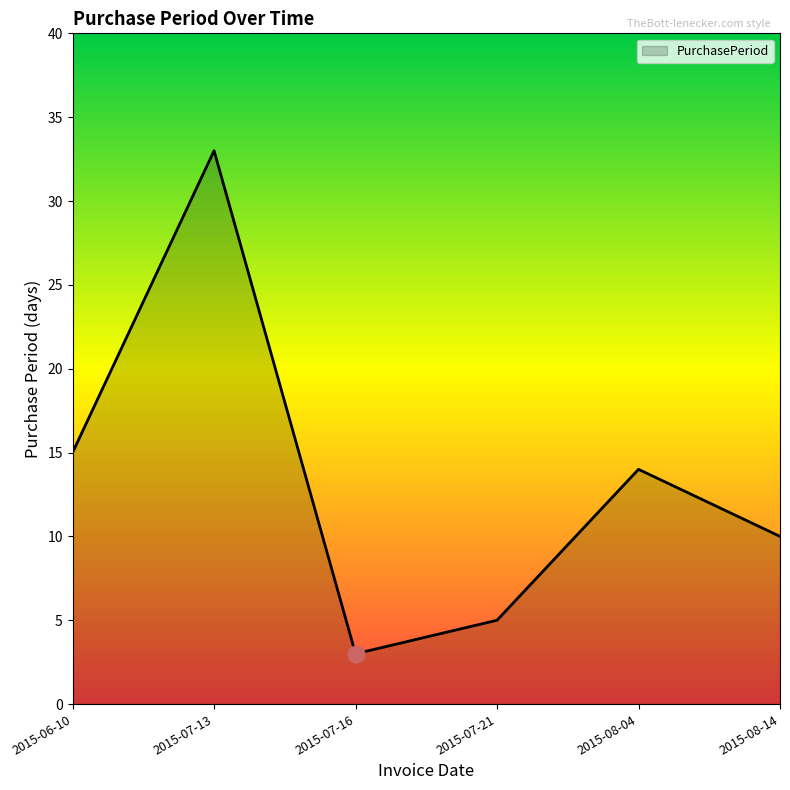

Reading left to right, extract all data points from this chart.

2015-06-10=15	2015-07-13=33	2015-07-16=3	2015-07-21=5	2015-08-04=14	2015-08-14=10